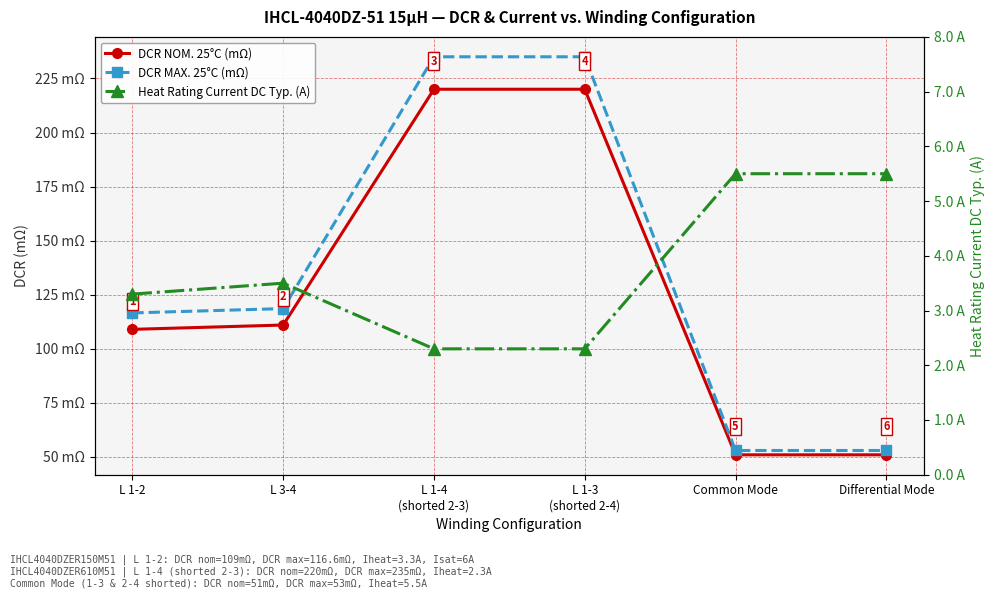

Reading left to right, transcribe all the data shown in this chart.

DCR NOM. 25°C (mΩ): 109.0	111.0	220.0	220.0	51.0	51.0
DCR MAX. 25°C (mΩ): 116.6	118.6	235.0	235.0	53.0	53.0
Heat Rating Current DC Typ. (A): 3.3	3.5	2.3	2.3	5.5	5.5